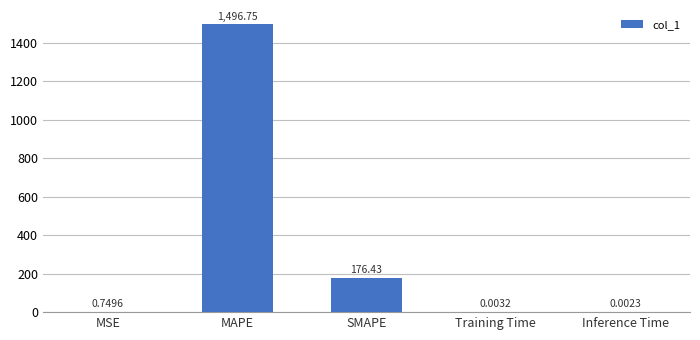

Where is the data nearest to the value 748?

SMAPE